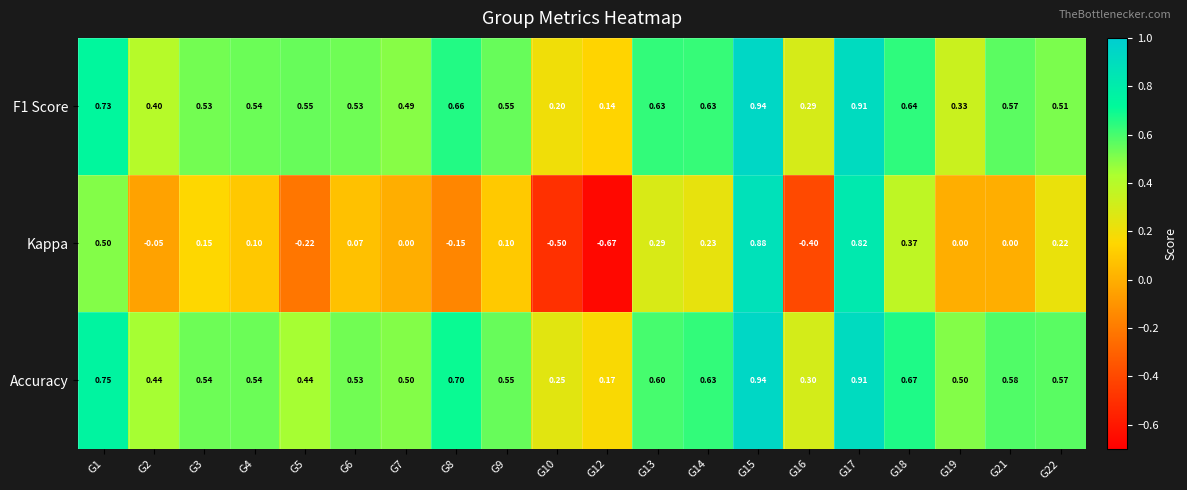

Which series has the widest spread of values?

Kappa